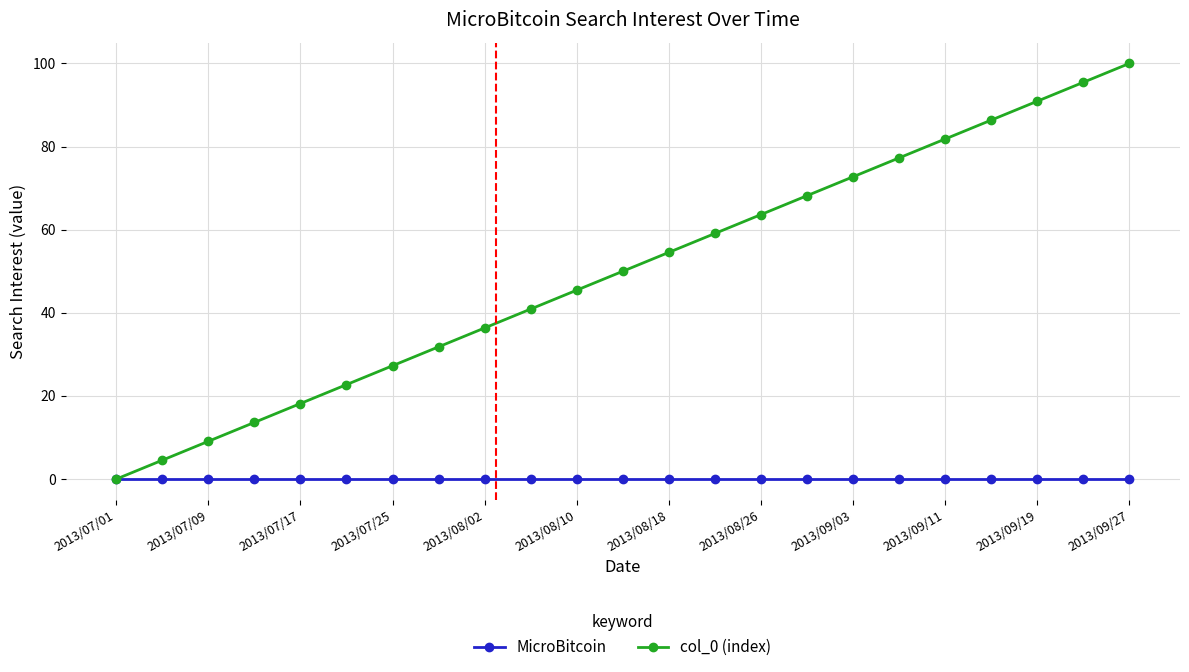

What is the value of the col_0 (index) point at the 20th from the left?

86.4